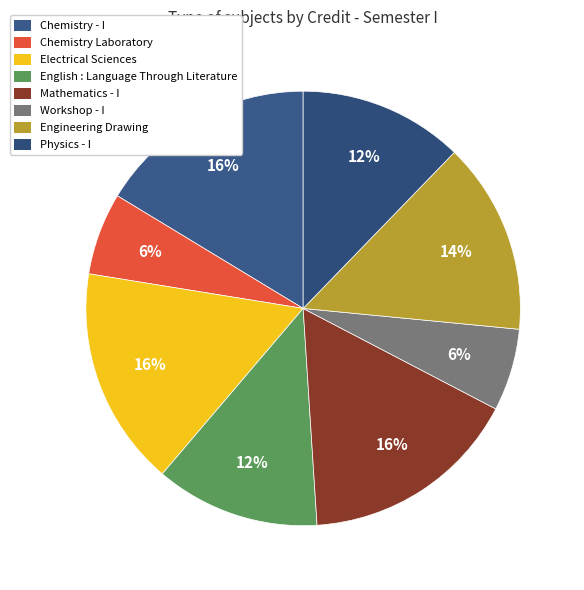

How much of the chart is everything except Mathematics - I?

83.7%